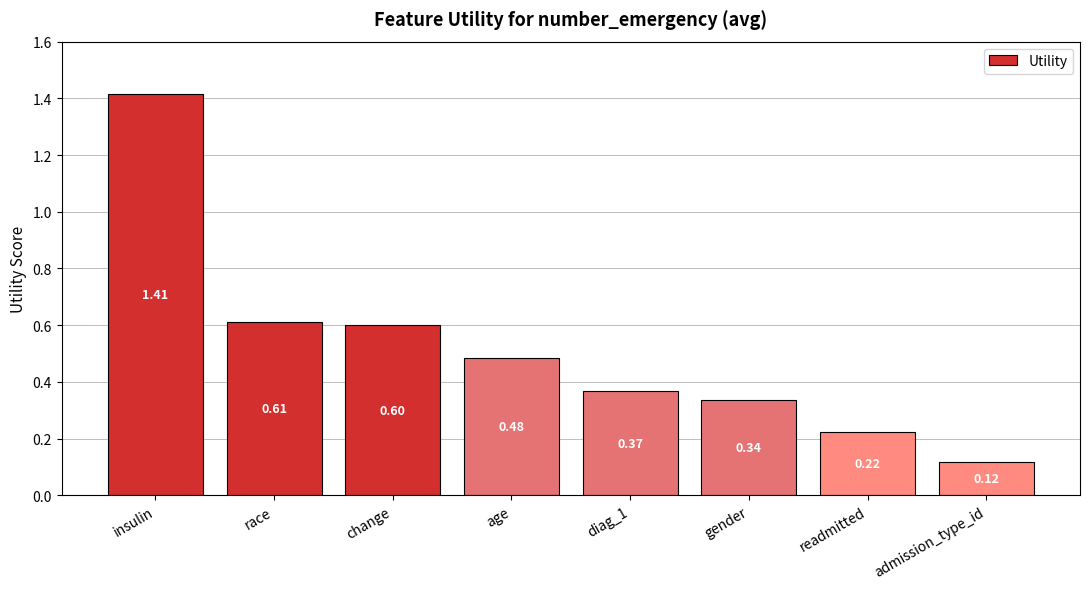

What is the label of the 8th bar from the right?

insulin